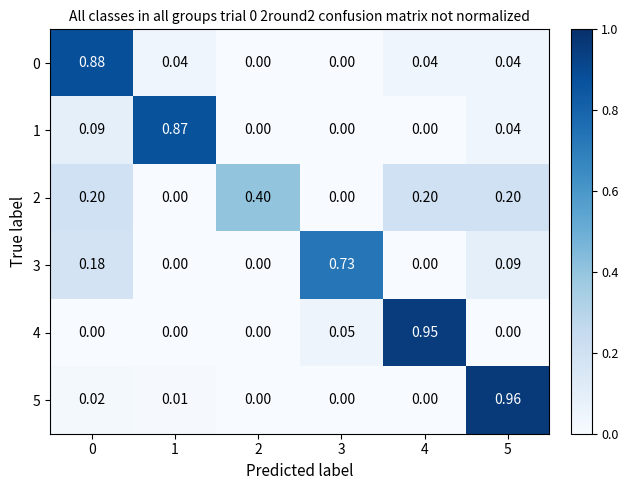

Is the value of 0 at 1 greater than the value of 5 at 0?

Yes